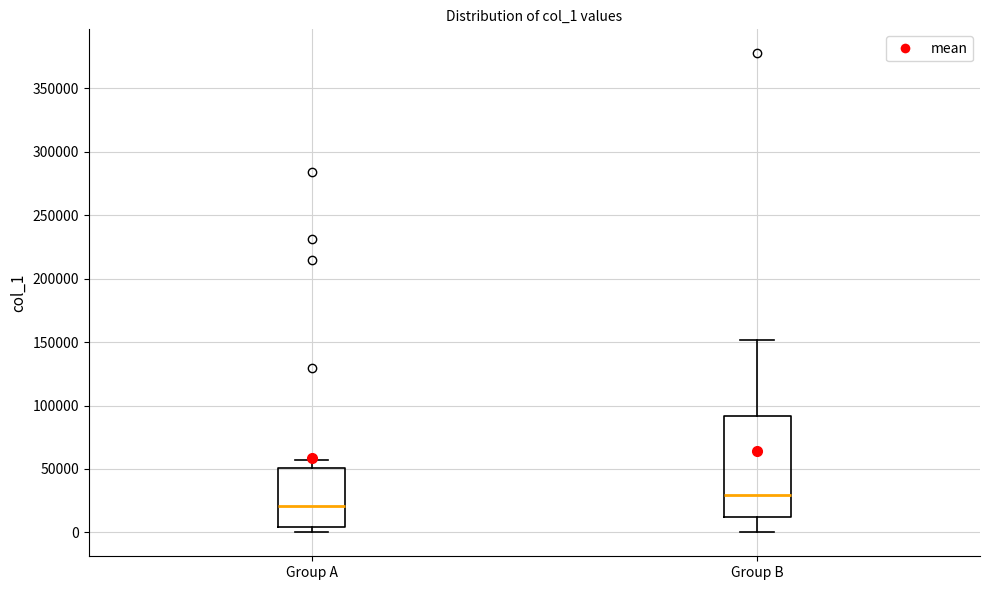

Where does the median line of the box for Group A sit on the y-axis? The values are not printed on the chart, so give them approximately, as read against the axis.

20000